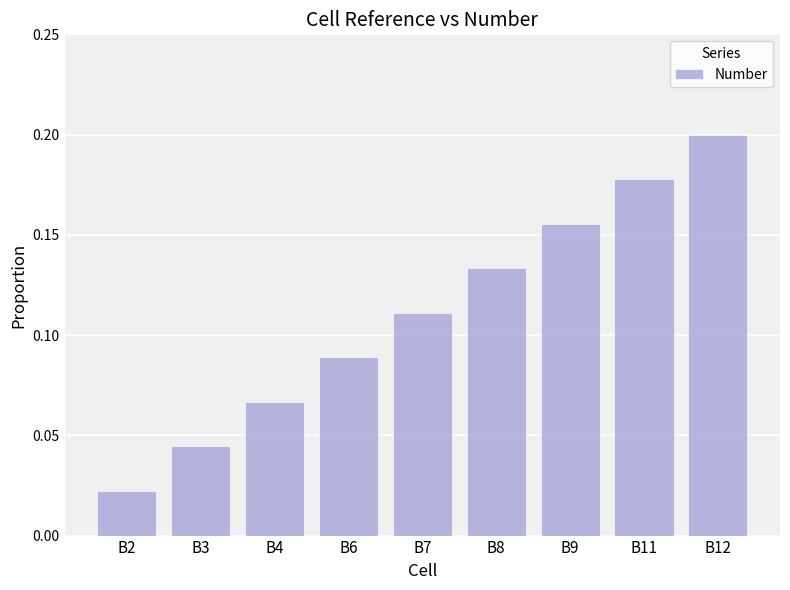

At which label is the value closest to 0?

B2